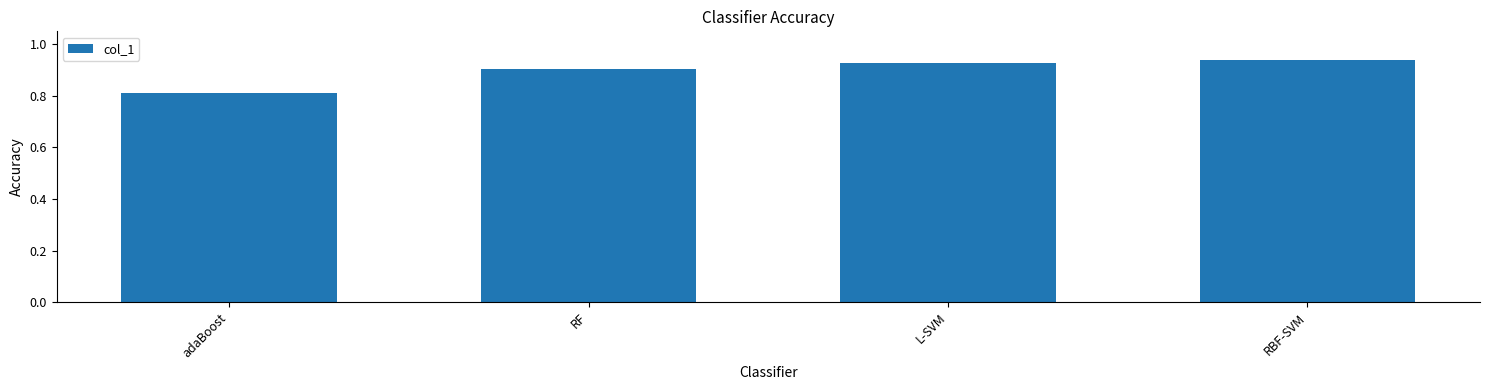

At which category does the chart reach its minimum across all series?

adaBoost